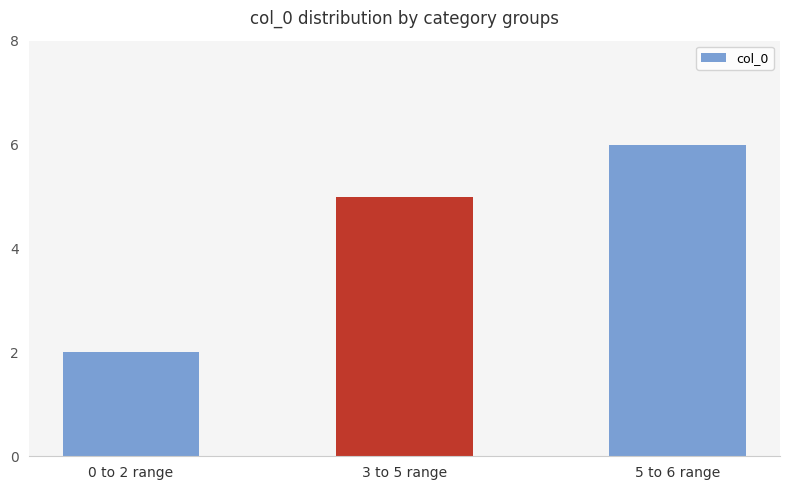

Is it true that the value at 0 to 2 range is 1?

False